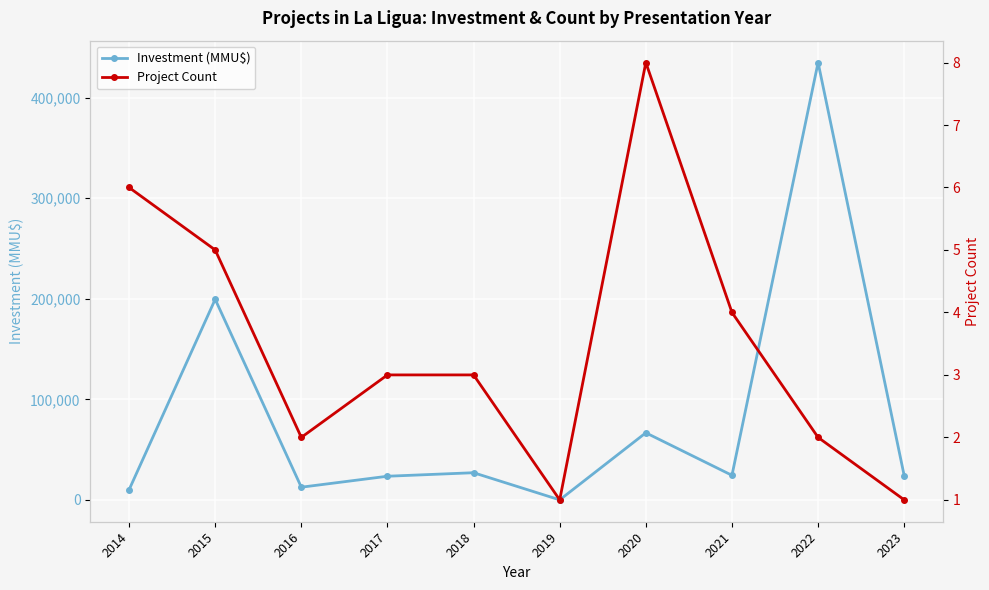

What is the difference between the maximum and minimum values in the Investment (MMU$) series?

435000